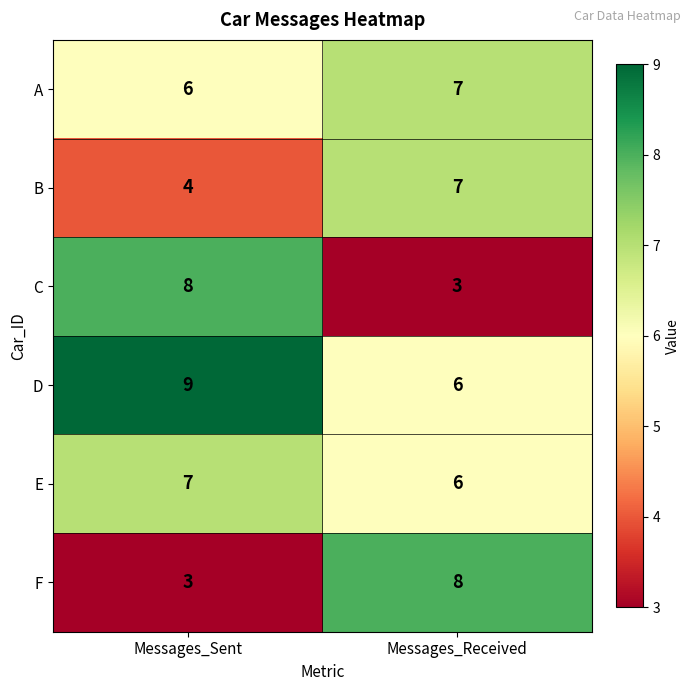

What is the total value across all series at Messages_Received?

37